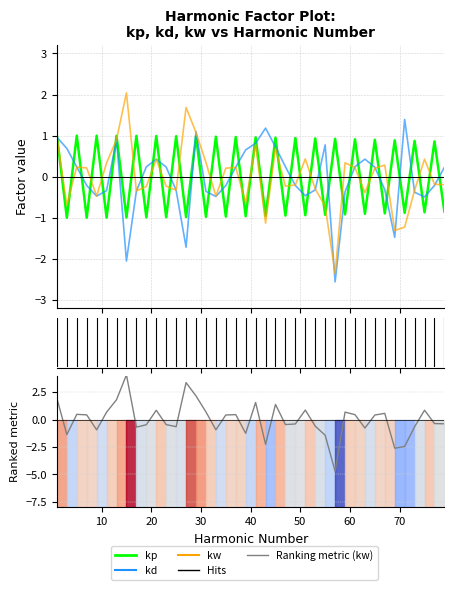

True or false: kw (ranked metric) has more than 2 points higher than both neighbors.

True